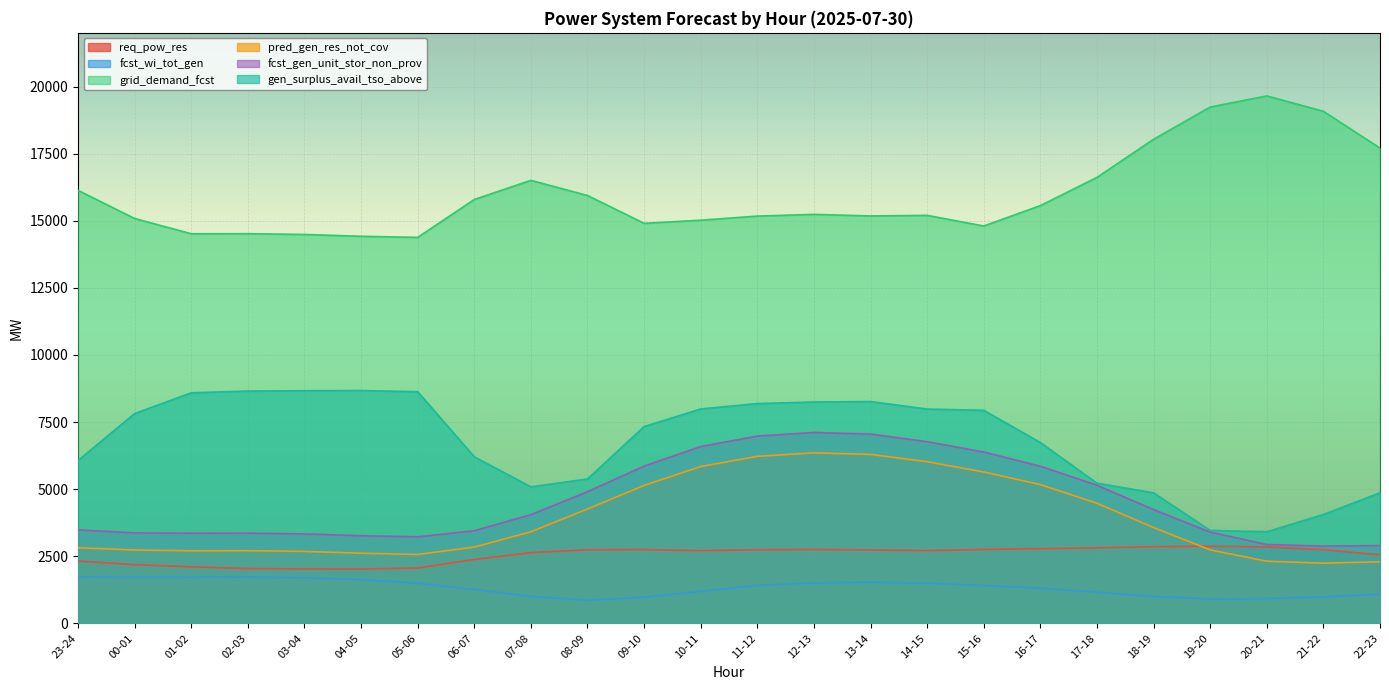

What is the minimum value for grid_demand_fcst?

14379